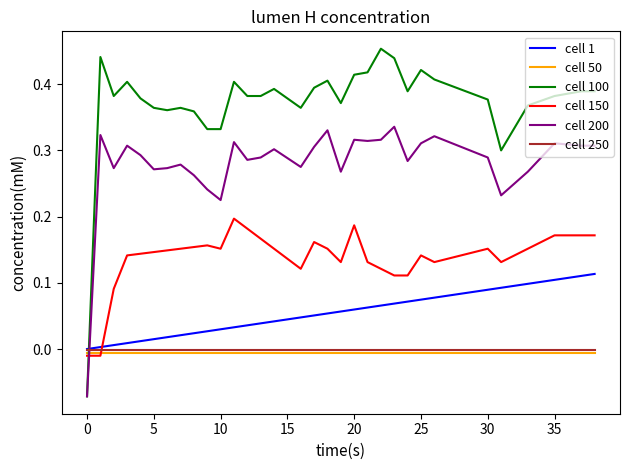

Which series has the widest spread of values?

cell 100